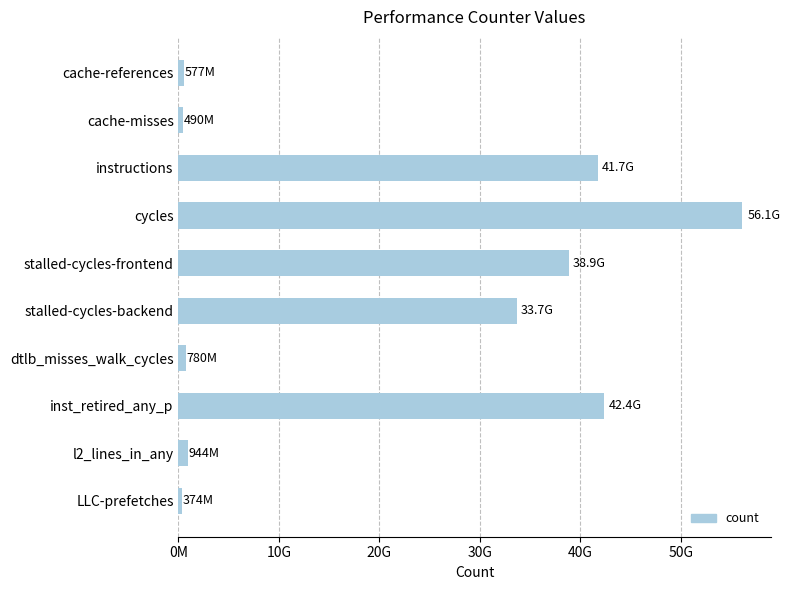

At which label is the value closest to 28258172449?

stalled-cycles-backend